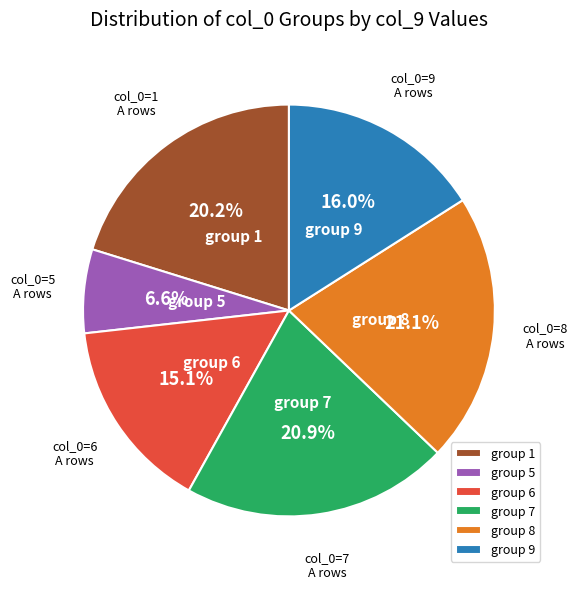

What is the smallest slice in the pie chart?

group 5